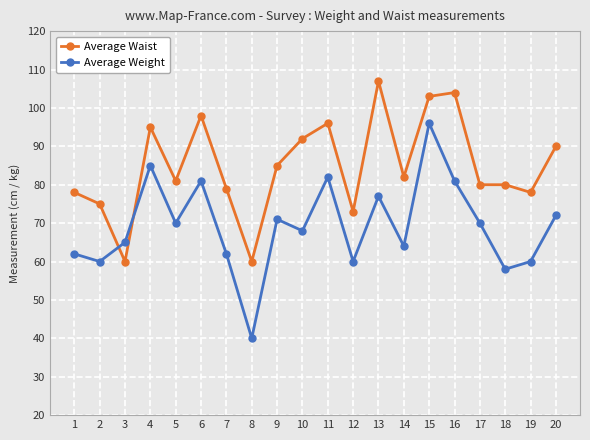

True or false: Average Weight and Average Waist intersect in this chart.

True